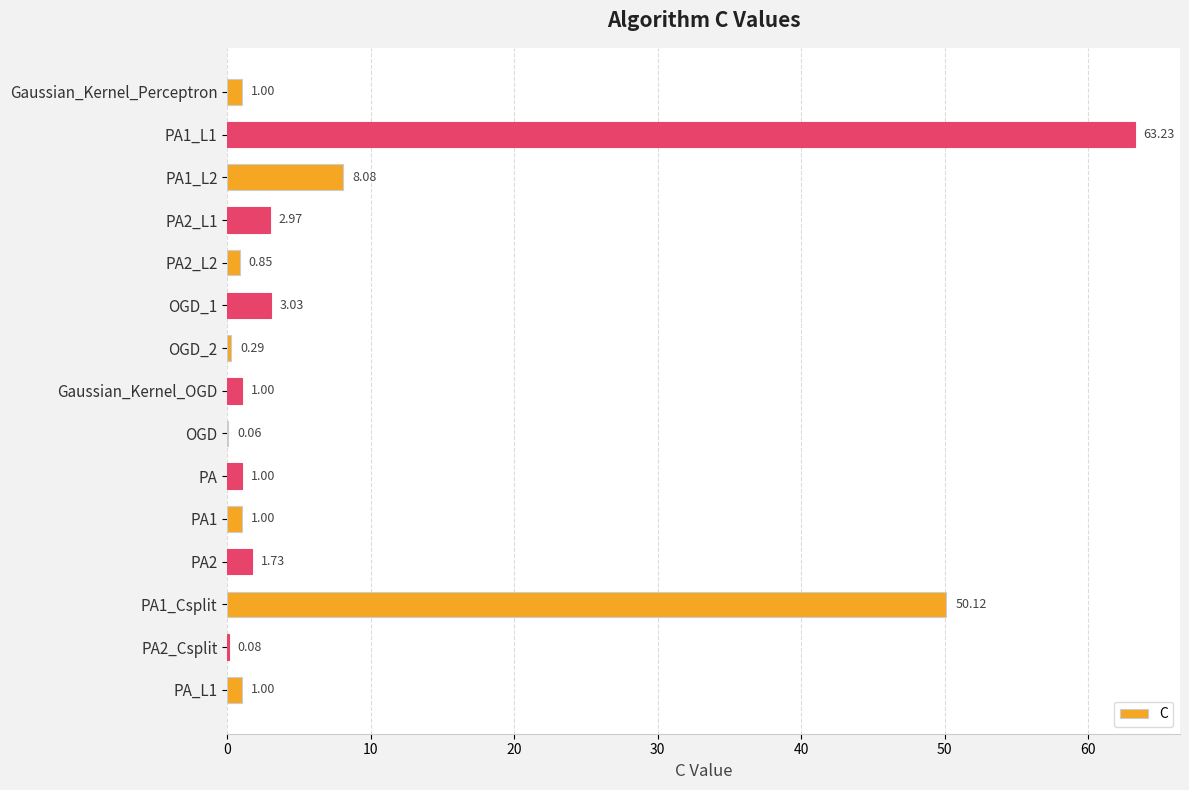

What is the sum of all values?

135.4